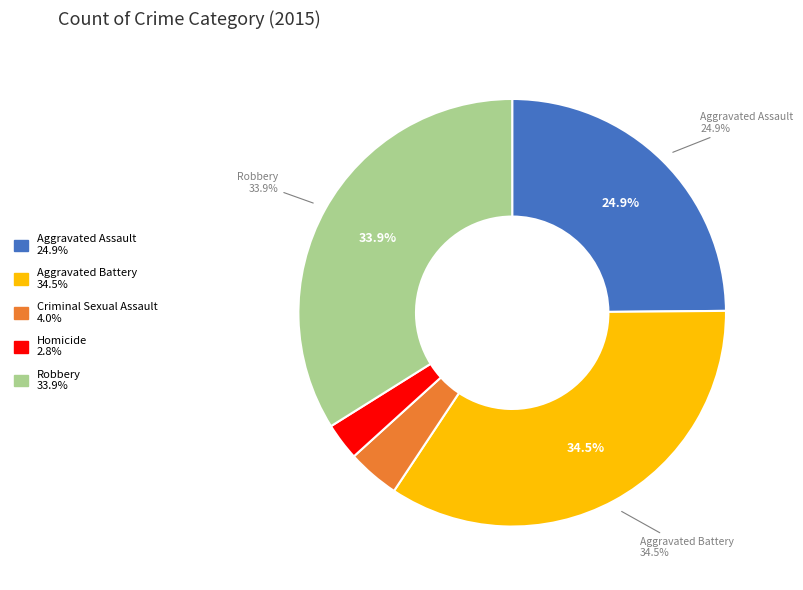

Count the number of slices in the pie.

5